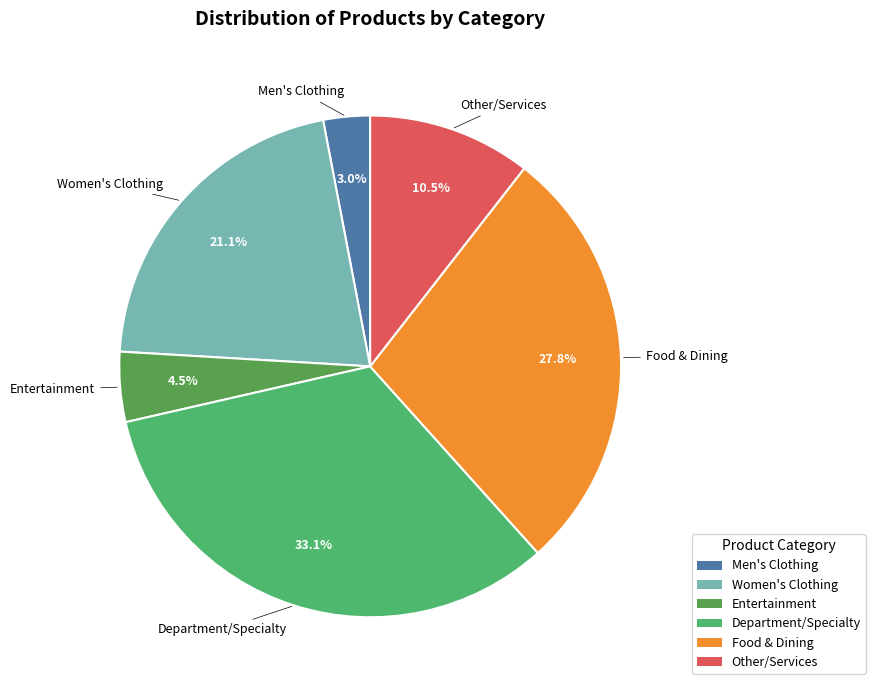

To the nearest percent, what is the average slice percentage?

17%